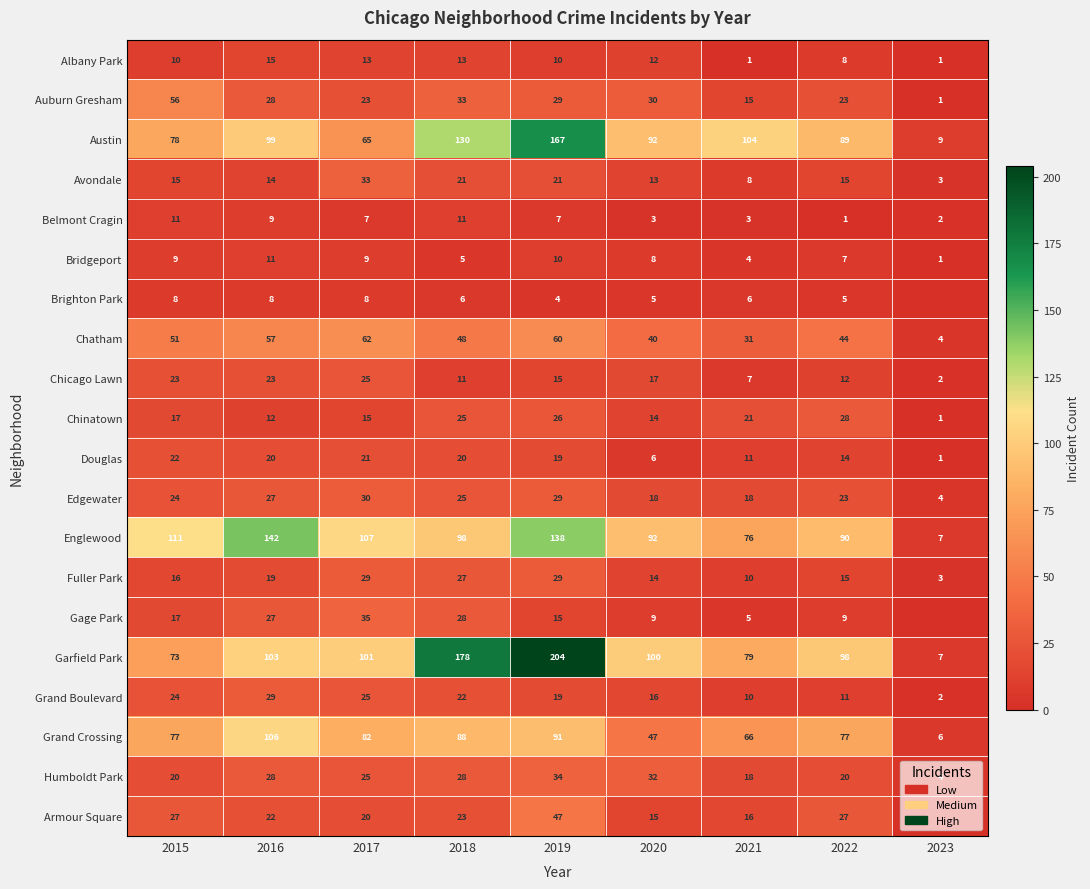

At which category does the chart reach its peak across all series?

2019